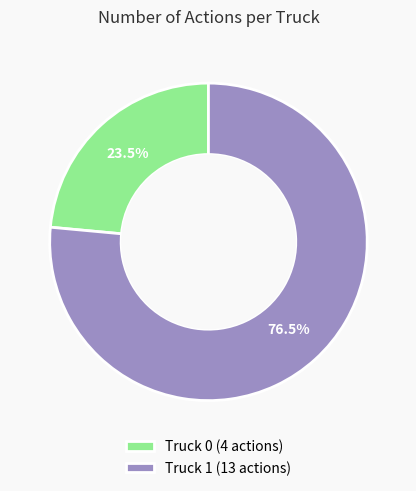

Which category has the smallest portion of the pie?

Truck 0